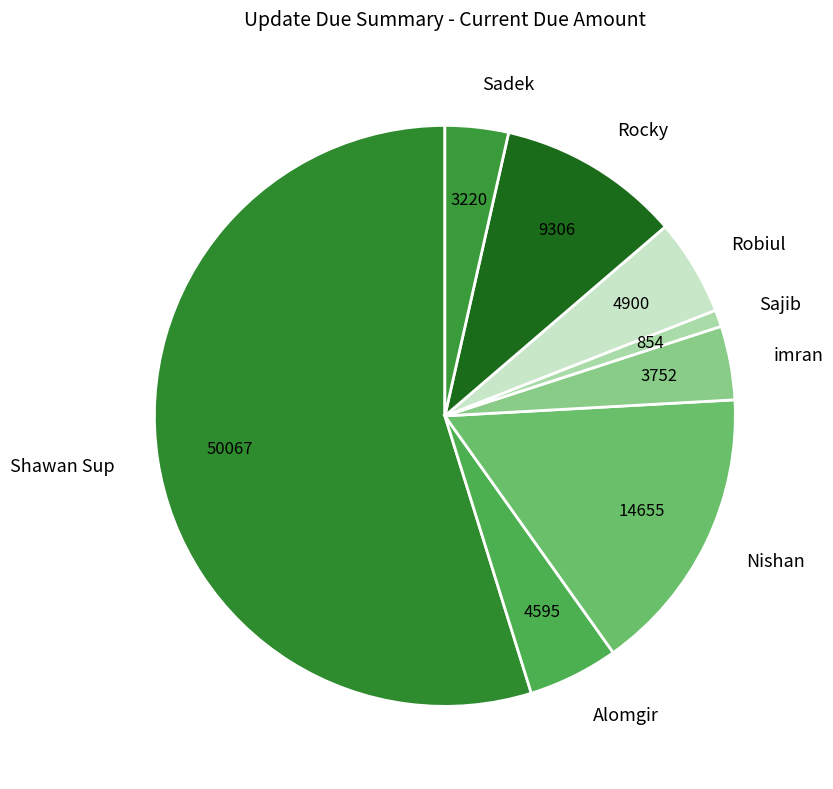

Does Sajib represent more than half of the total?

No